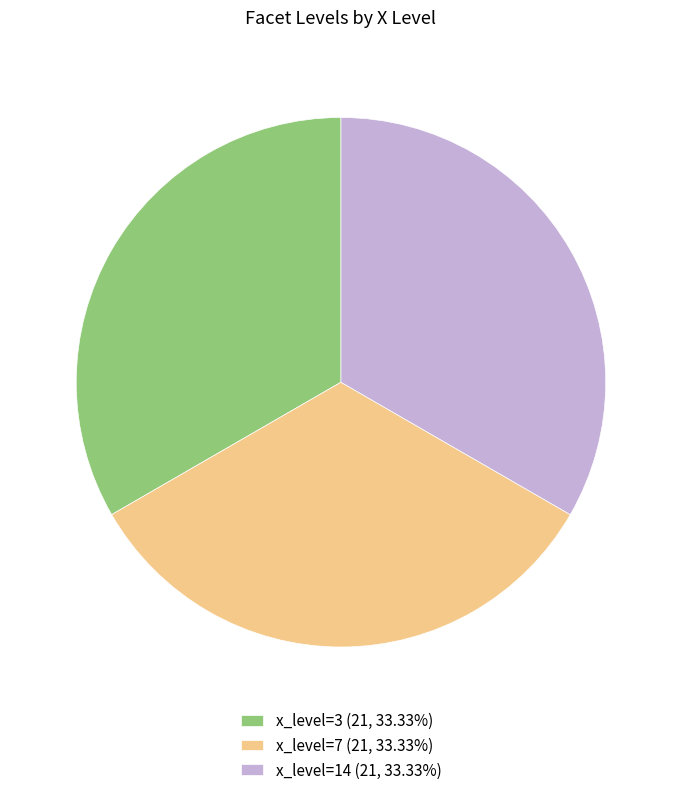

Is there a majority slice in this chart?

No